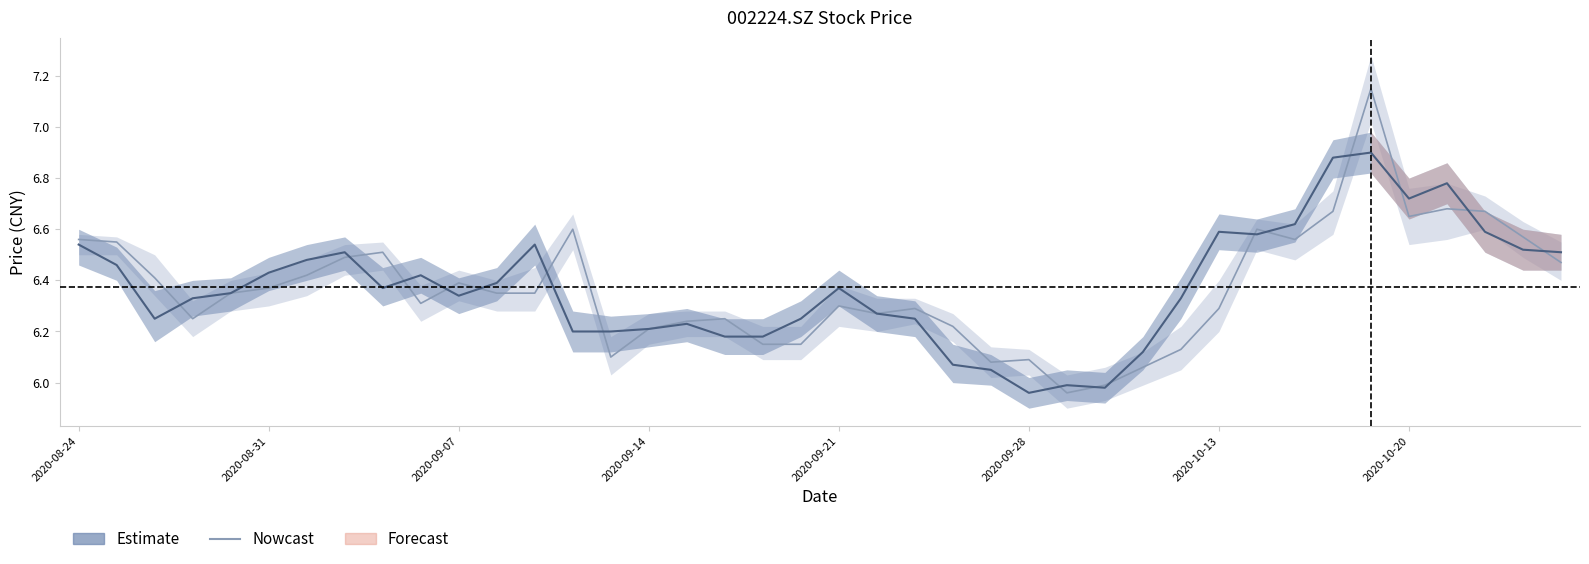

Does the chart have visible grid lines?

No